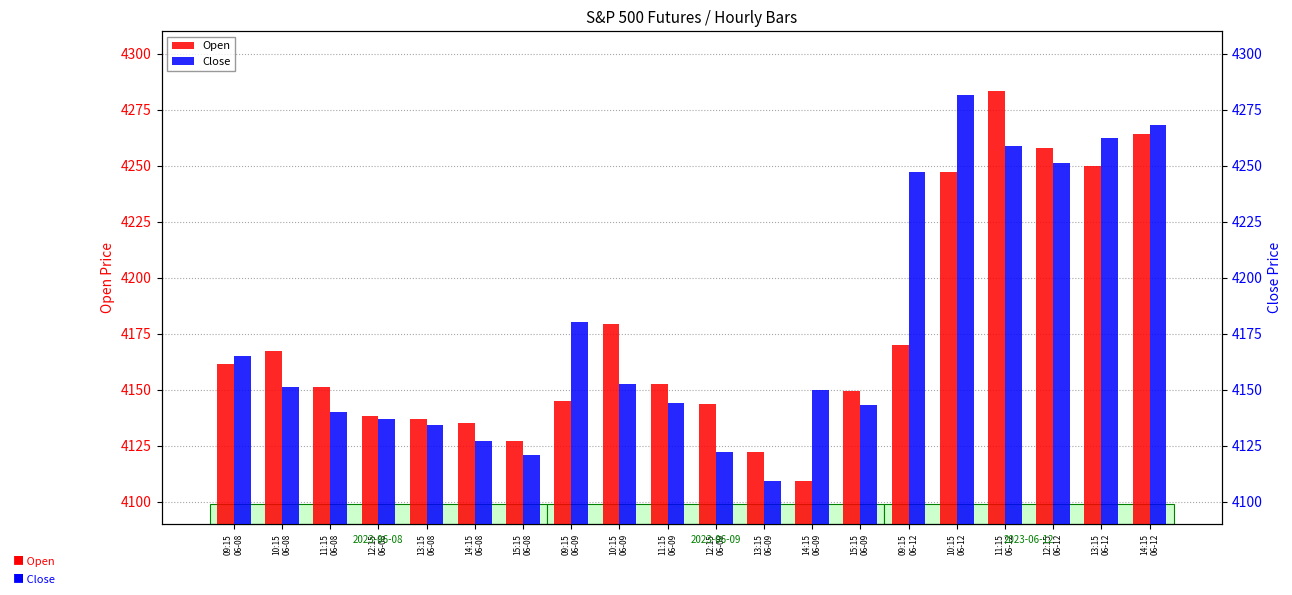

At which label is Close closest to 4195?

09:15
06-09